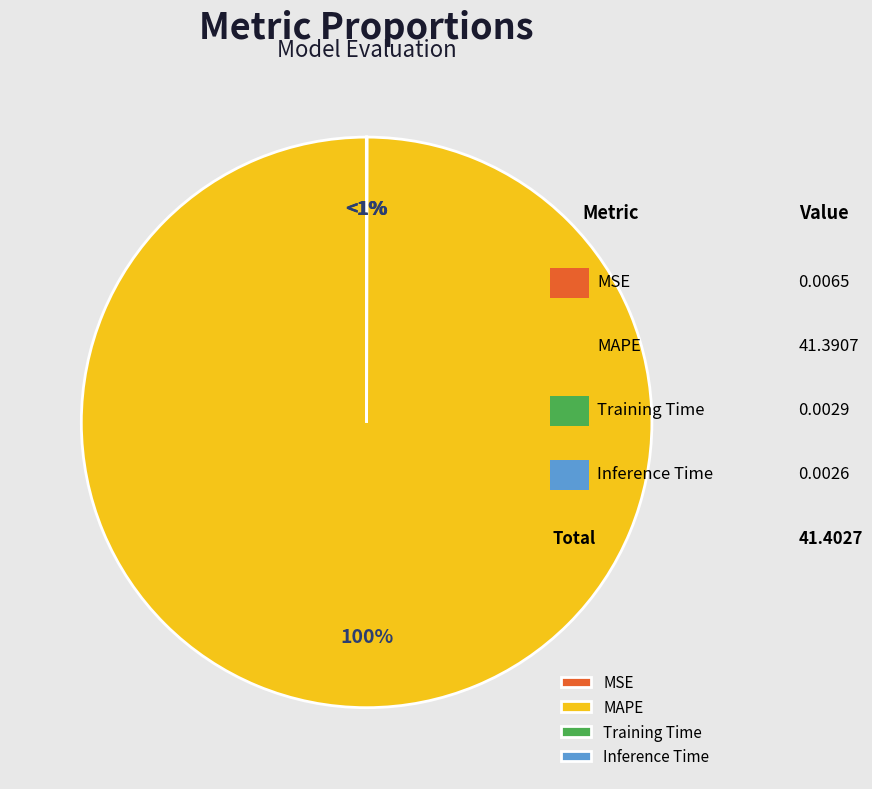

What percentage is the MAPE slice, to the nearest percent?

100%